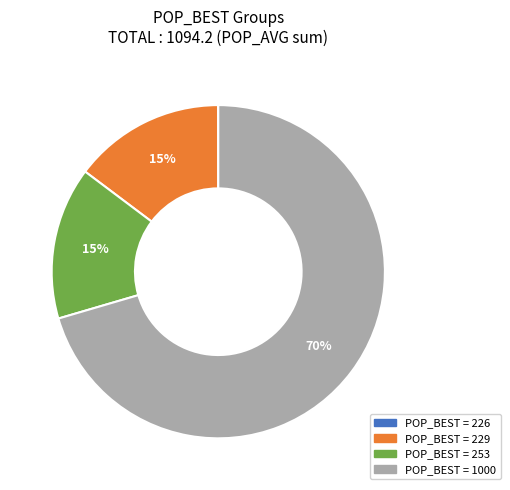

Between POP_BEST = 1000 and POP_BEST = 229, which is larger?

POP_BEST = 1000